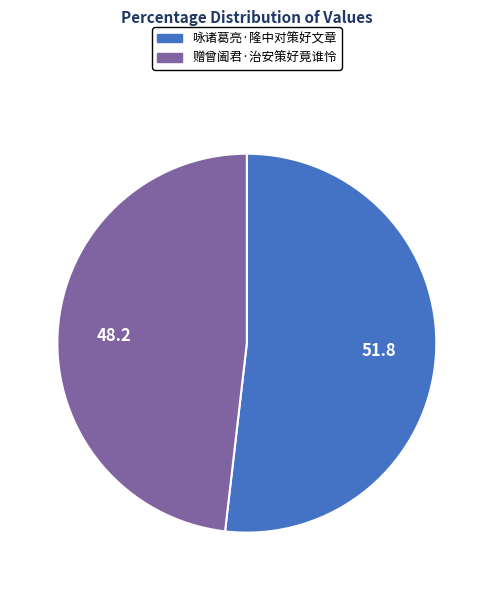

Is there a majority slice in this chart?

Yes